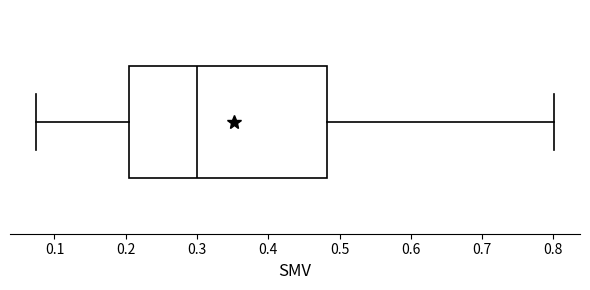

Read this box plot against the x-axis: the position of the median line, the range covered by the box, and the ends of both whiskers. The values are not printed on the chart, so give them approximately, as read against the axis.

median 0.30, box 0.20 to 0.48, whiskers 0.07 to 0.80